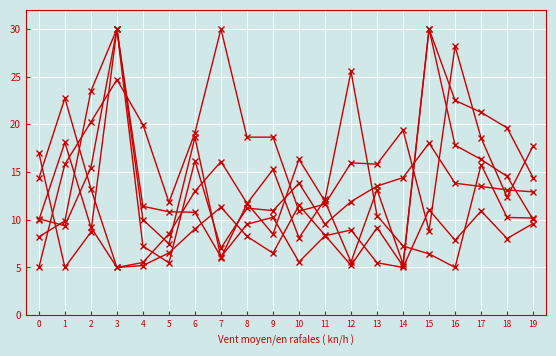

Reading right to left, list all the values displayed in this chart.

col_2: 19=17.7	18=12.4	17=18.6	16=28.2	15=8.9	14=19.4	13=15.8	12=16.0	11=11.6	10=10.9	9=18.7	8=18.7	7=30.0	6=19.1	5=11.8	4=20.0	3=24.7	2=20.2	1=15.8	0=5.0
col_3: 19=12.9	18=13.1	17=13.5	16=13.8	15=18.0	14=14.4	13=13.5	12=11.9	11=9.5	10=13.8	9=11.0	8=11.2	7=7.0	6=16.2	5=5.5	4=7.2	3=30.0	2=8.7	1=5.0	0=17.0
col_6: 19=9.6	18=8.0	17=10.9	16=7.9	15=11.0	14=5.0	13=5.5	12=8.9	11=8.3	10=5.6	9=10.3	8=9.5	7=6.1	6=10.8	5=10.8	4=11.4	3=30.0	2=15.5	1=9.4	0=10.1
col_7: 19=10.0	18=14.5	17=16.3	16=17.8	15=30.0	14=5.1	13=9.2	12=5.2	11=8.4	10=11.5	9=6.5	8=8.3	7=11.3	6=9.0	5=6.5	4=5.2	3=5.0	2=9.2	1=18.1	0=10.0
col_8: 19=10.2	18=10.2	17=15.8	16=5.0	15=6.4	14=7.2	13=10.4	12=25.5	11=12.1	10=8.1	9=15.3	8=11.7	7=6.0	6=18.6	5=7.5	4=10.0	3=30.0	2=23.5	1=9.9	0=8.2
col_9: 19=14.4	18=19.6	17=21.3	16=22.5	15=30.0	14=5.4	13=13.2	12=5.6	11=11.9	10=16.3	9=8.5	8=11.7	7=16.1	6=13.0	5=8.5	4=5.5	3=5.0	2=13.3	1=22.7	0=14.4